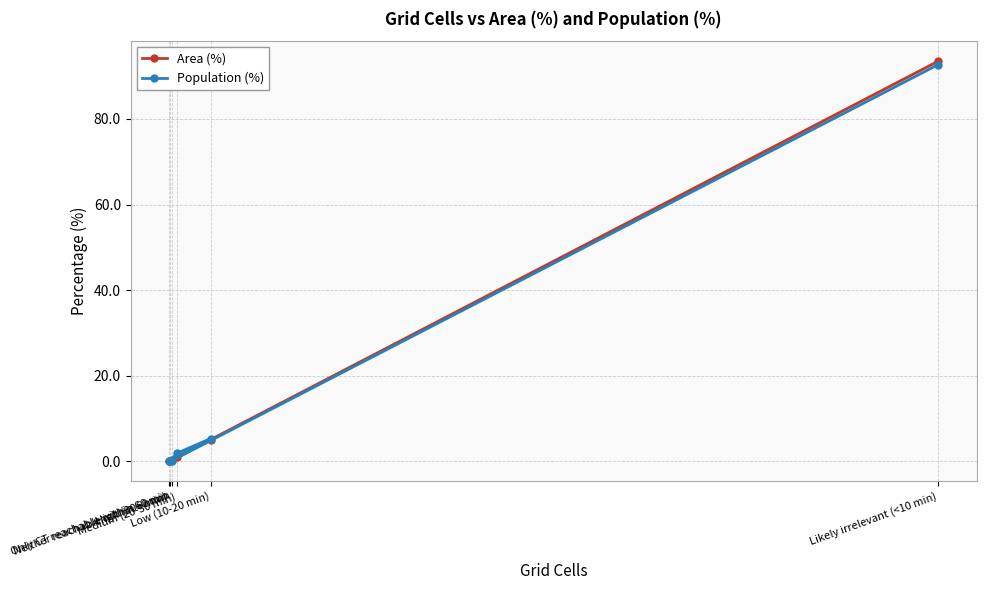

What is the difference between the second highest and second lowest values in the Area (%) series?

4.9